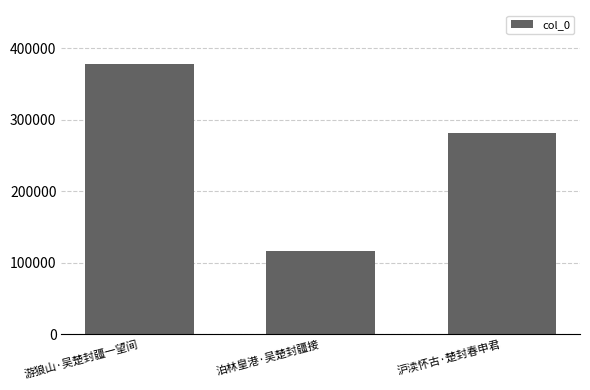

How many distinct data groups are displayed?

1